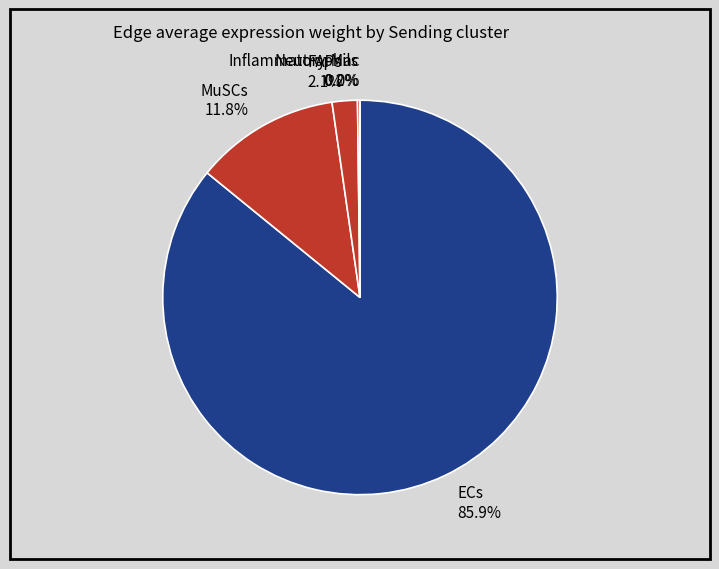

Do FAPs 2.1% and MuSCs 11.8% together represent more than half of the pie?

No